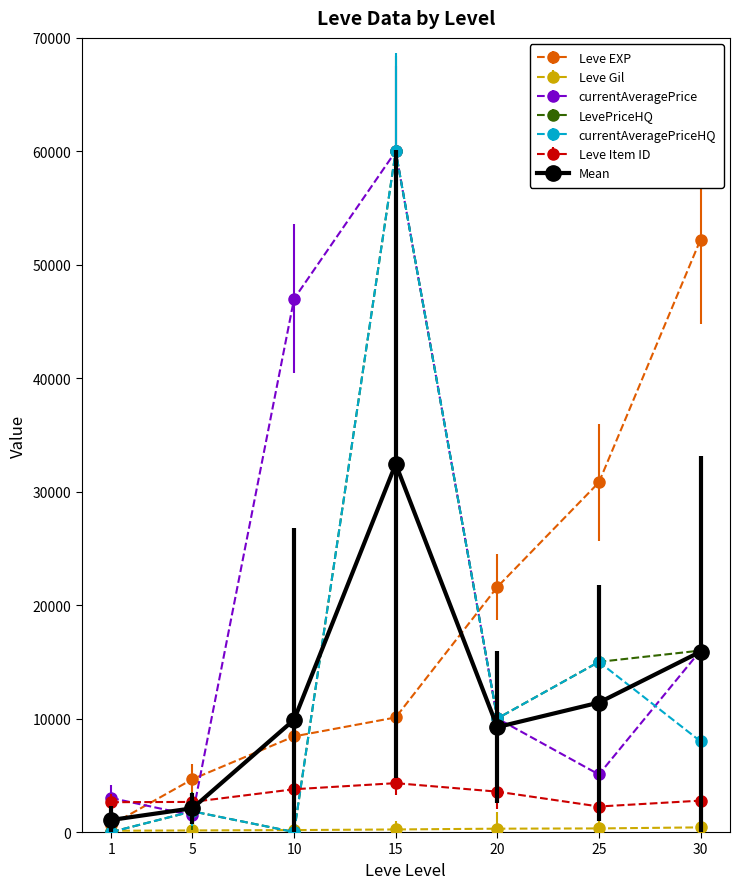

What is the spread (max minus min) of values at 10?

47004.0